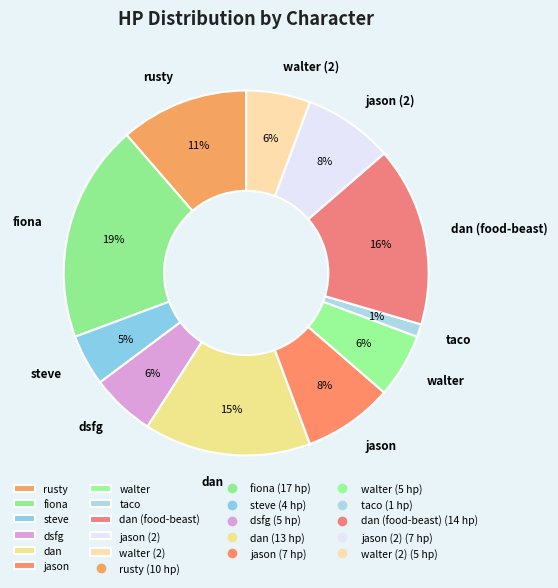

To the nearest percent, what portion does walter represent?

6%